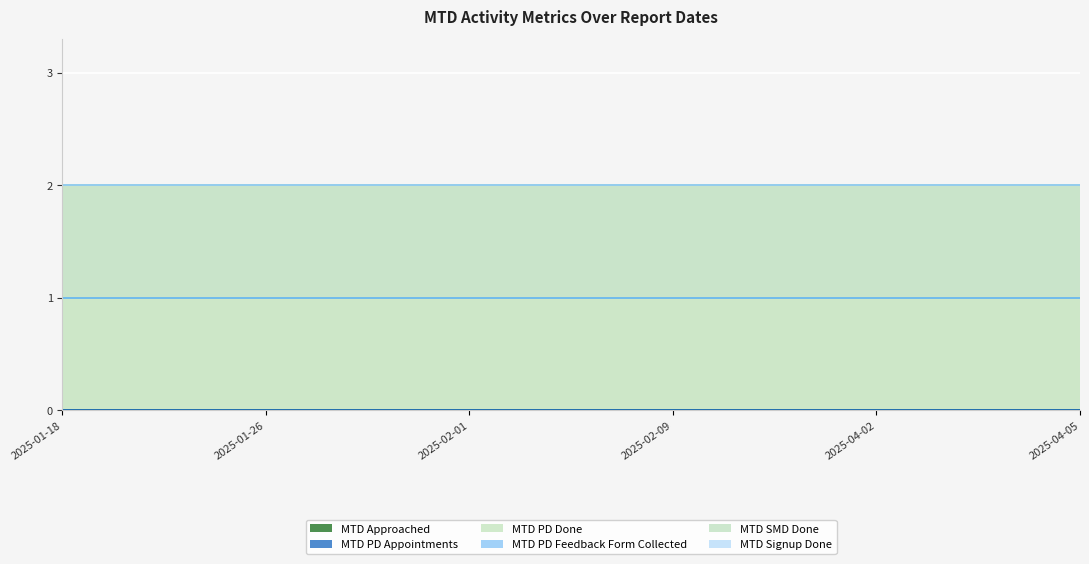

At which category is the sum across all series the highest?

2025-01-18